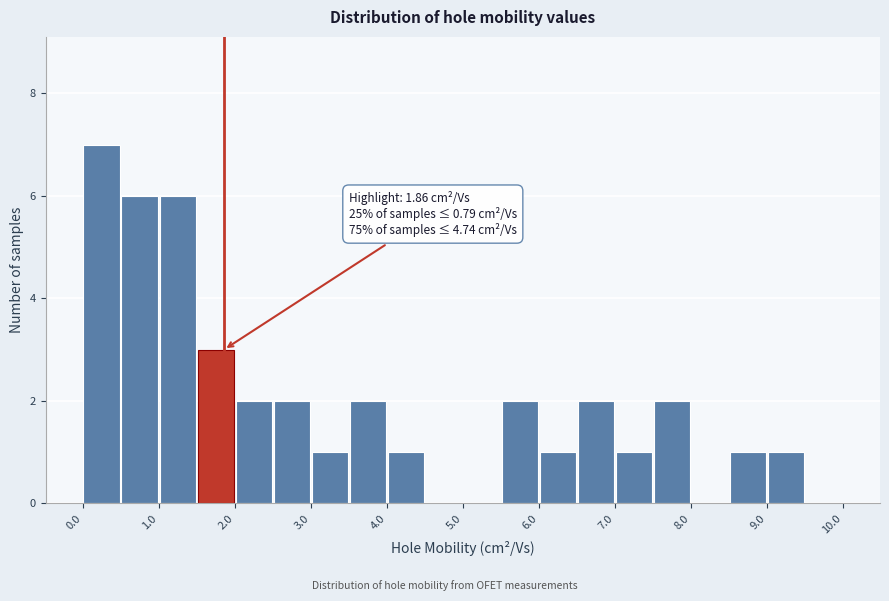

Over which range of the x-axis is the bar tallest?

0.0 to 0.5